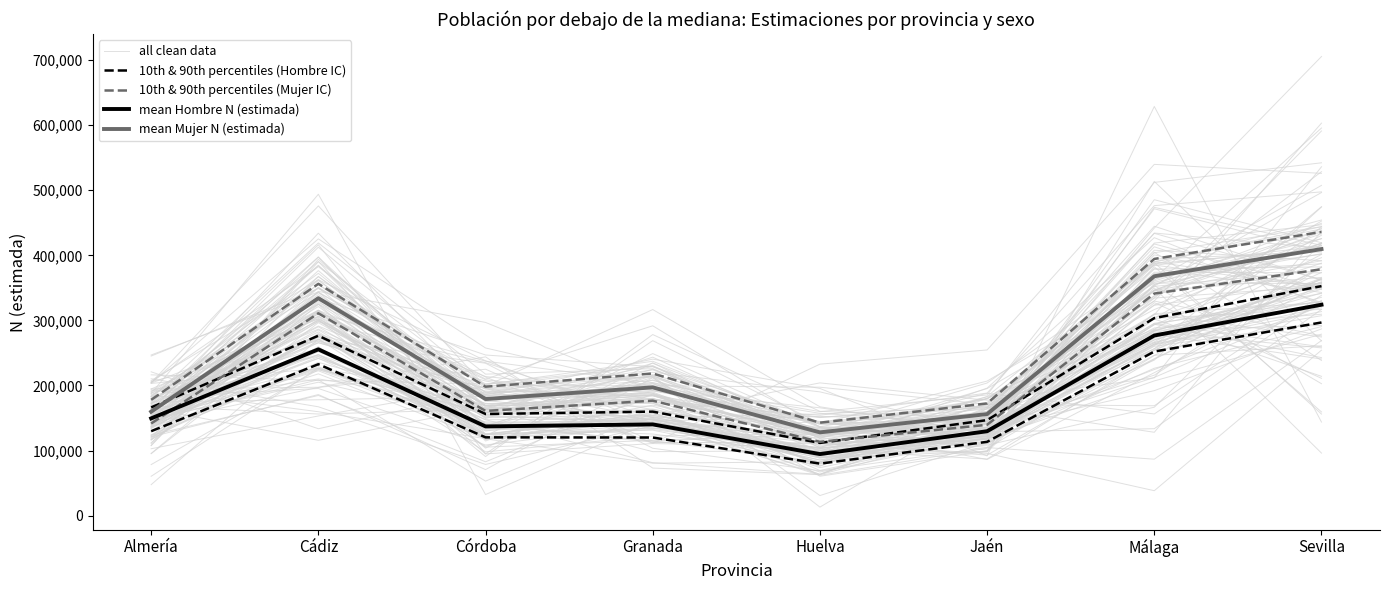

Reading right to left, extract all data points from this chart.

all clean data: Sevilla=382199.6	Málaga=378907.1	Jaén=122599.9	Huelva=89421.8	Granada=190028.9	Córdoba=157848.5	Cádiz=247284.1	Almería=166748.7
10th & 90th percentiles (Hombre IC): Sevilla=296826.0	Málaga=252163.0	Jaén=113409.0	Huelva=79898.0	Granada=120034.0	Córdoba=120296.0	Cádiz=232678.0	Almería=129763.0
10th & 90th percentiles (Mujer IC): Sevilla=378648.0	Málaga=341236.0	Jaén=139591.0	Huelva=113475.0	Granada=176666.0	Córdoba=160878.0	Cádiz=310930.0	Almería=141559.0
mean Hombre N (estimada): Sevilla=324107.0	Málaga=276810.0	Jaén=129692.0	Huelva=94595.0	Granada=140169.0	Córdoba=137108.0	Cádiz=255536.0	Almería=149415.0
mean Mujer N (estimada): Sevilla=409600.0	Málaga=367879.0	Jaén=156021.0	Huelva=127974.0	Granada=197115.0	Córdoba=179219.0	Cádiz=334168.0	Almería=159778.0